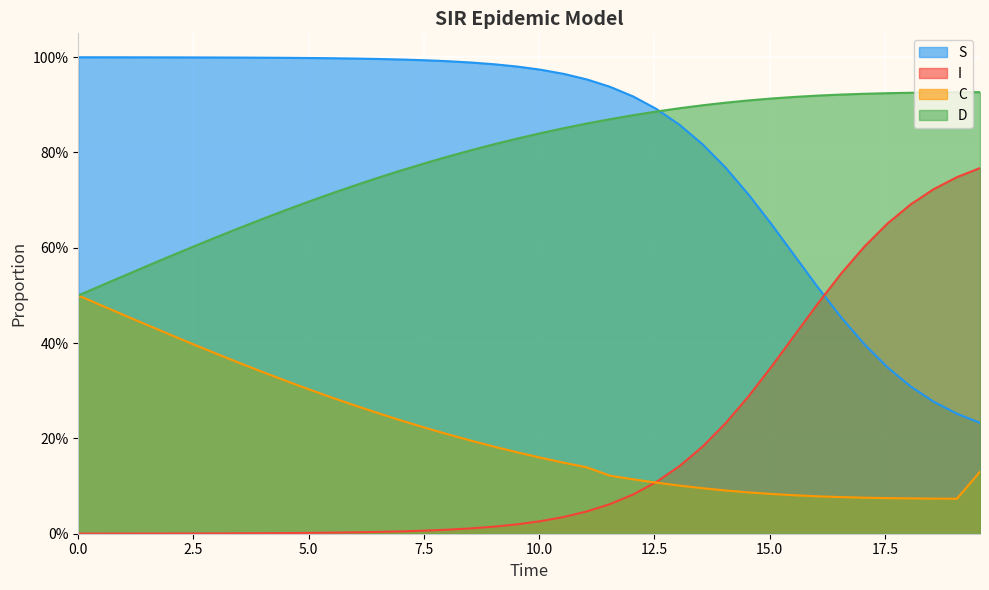

Which category has the highest value in the D series?

19.565217391304348